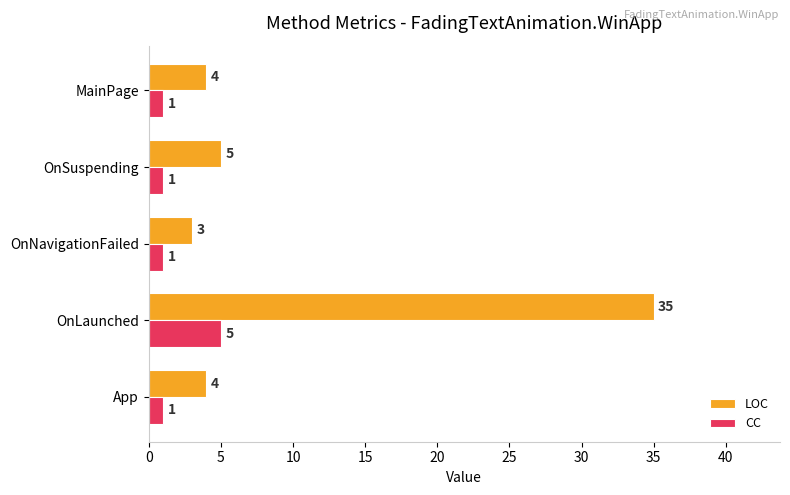

At which category is the sum across all series the highest?

OnLaunched